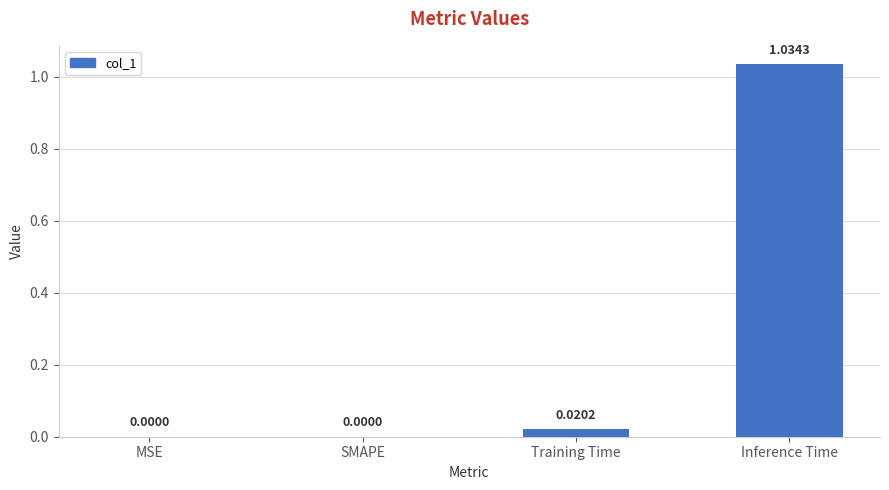

Is it true that the value at Training Time is 0.0?

True